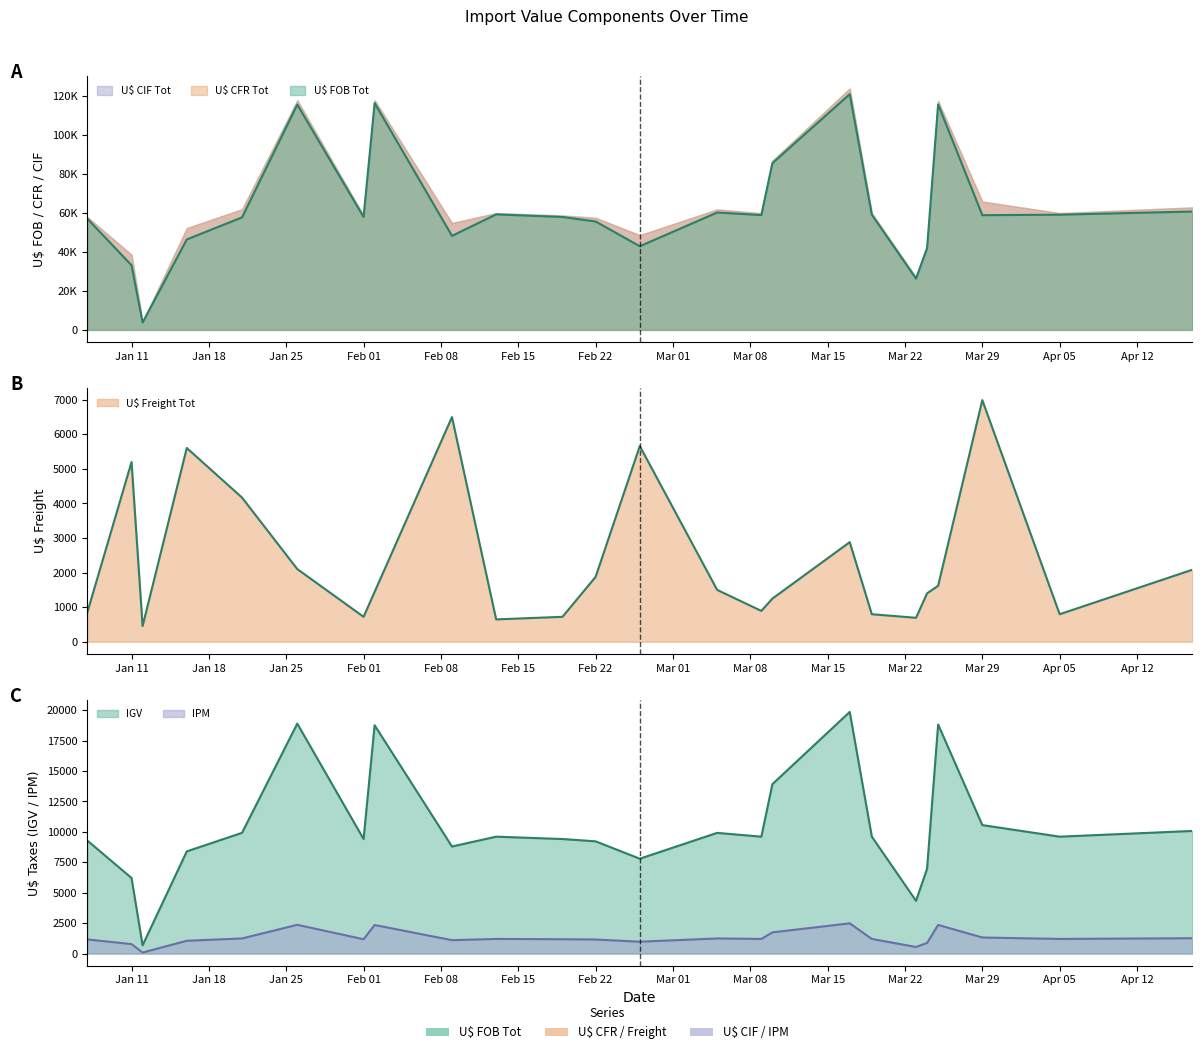

True or false: U$ CFR Tot and IGV cross at least once.

False